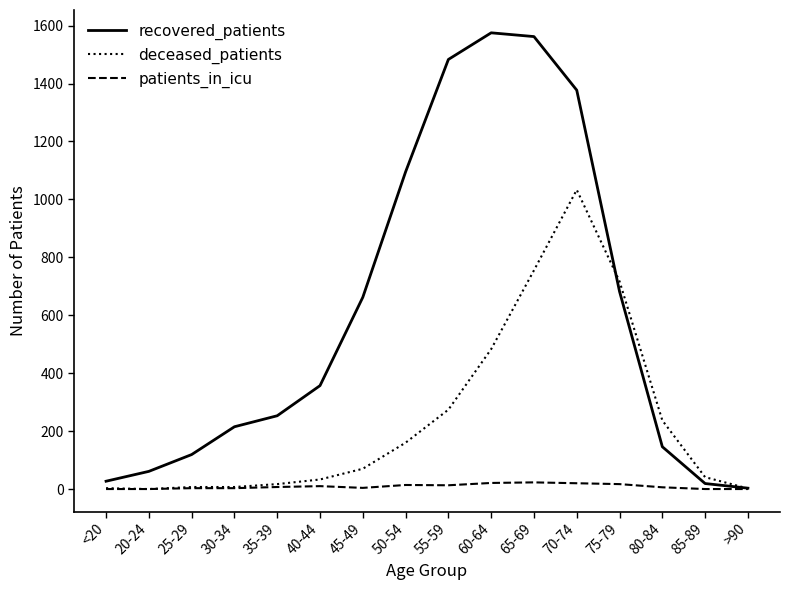

How many lines are shown in the chart?

3